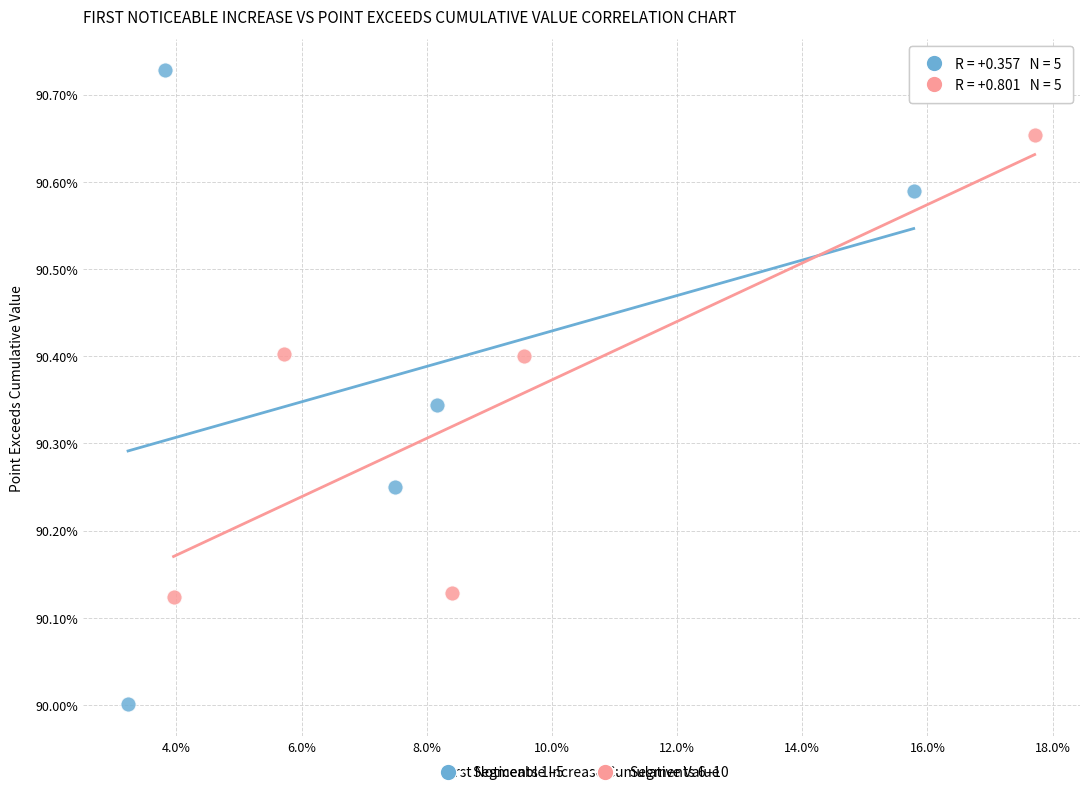

Which series contains the lowest Y value?

Segments 1–5